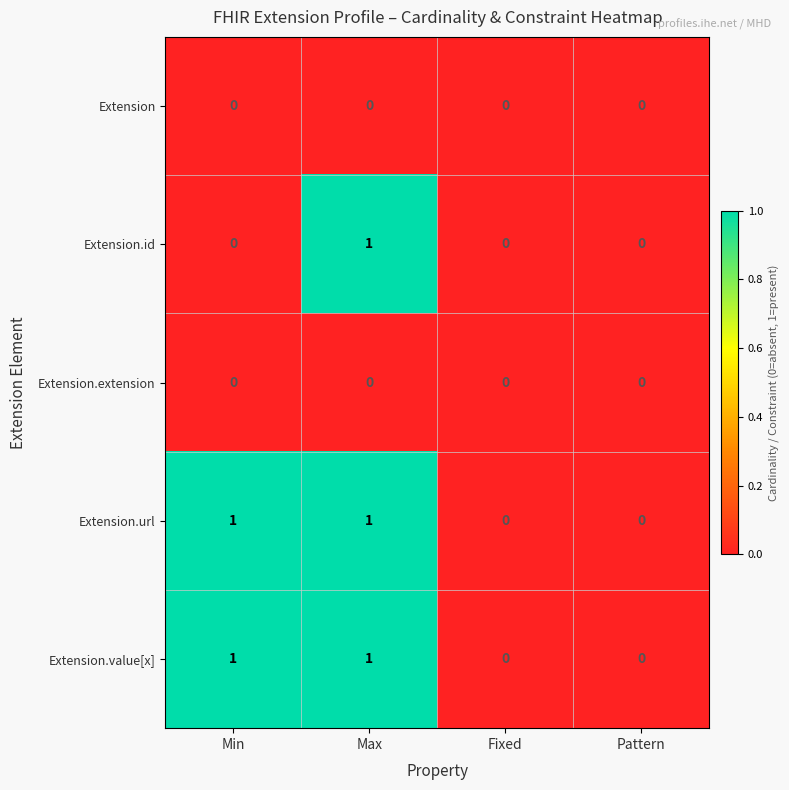

The value of Extension at Max is 0. True or false?

True